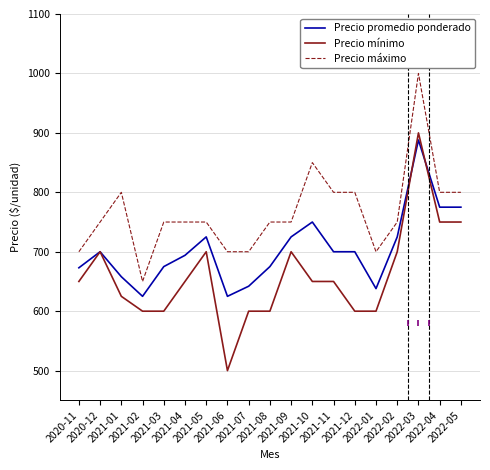

How many distinct data groups are displayed?

3